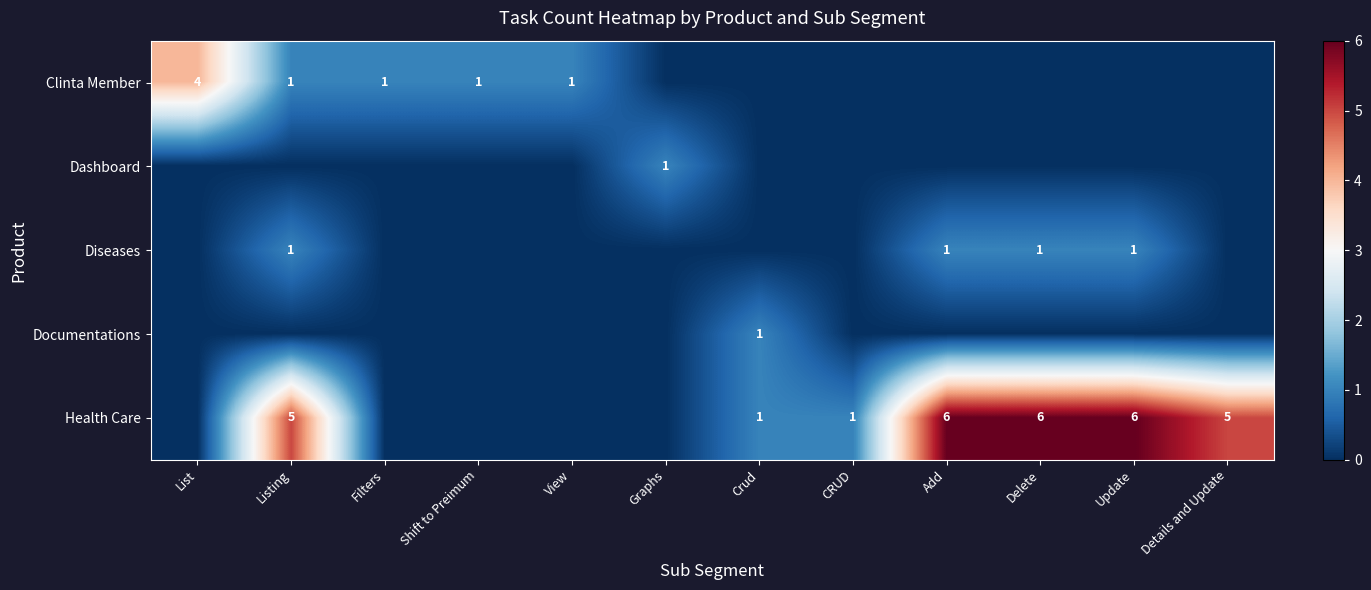

Is it true that Diseases equals 2 at Update?

False